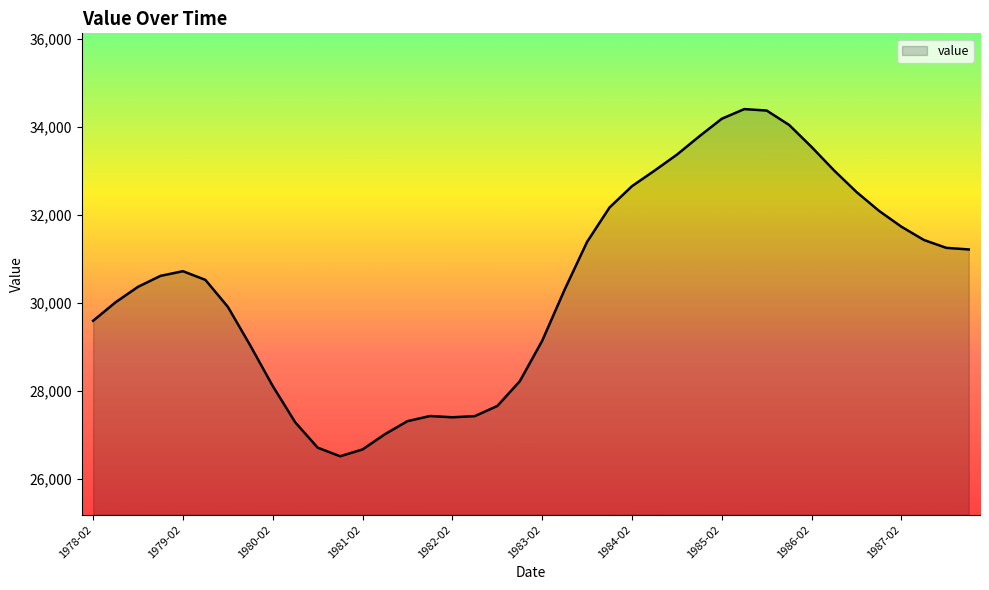

What is the greatest value displayed?

34404